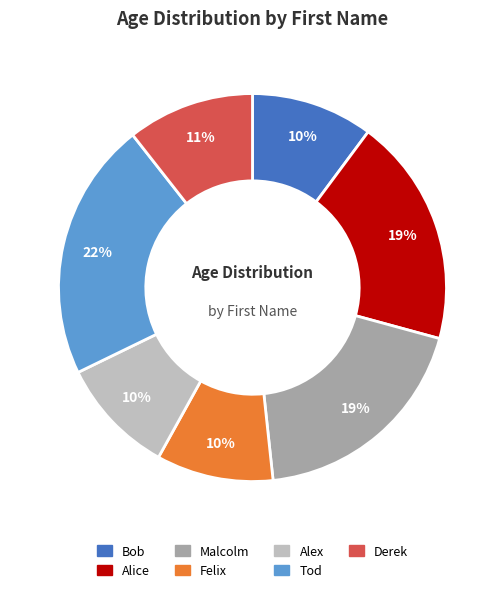

What is the ratio of the value at Alex to the value at Malcolm?

0.5